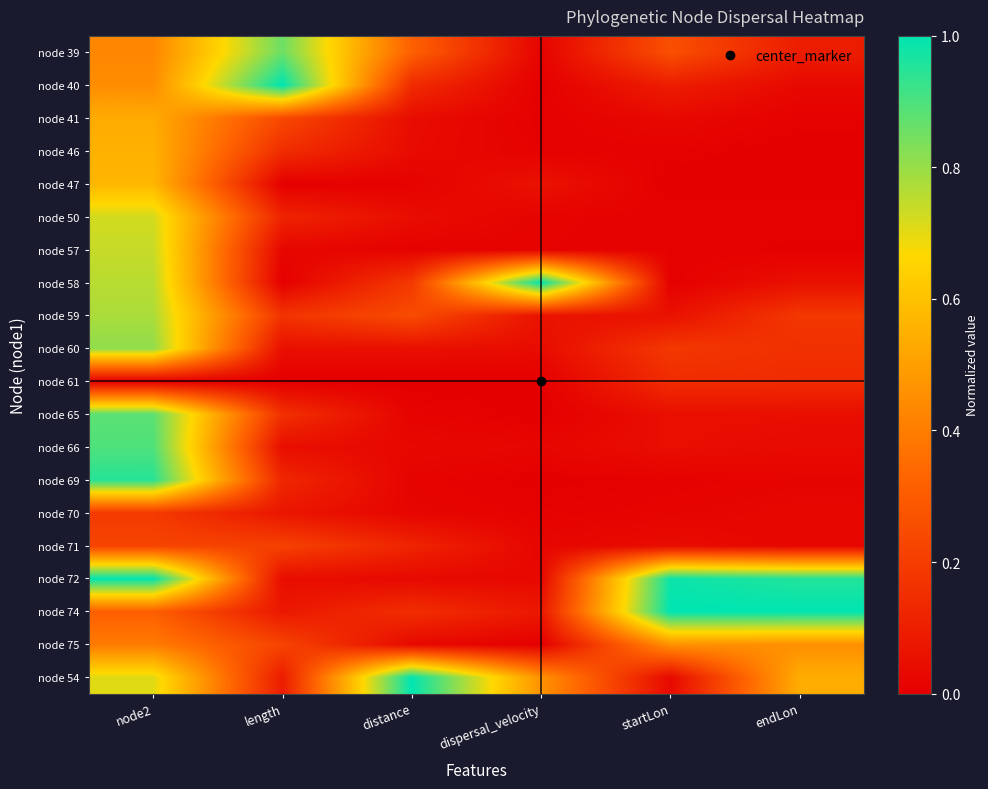

Reading left to right, extract all data points from this chart.

node 39: node2=0.4	length=0.9	distance=0.3	dispersal_velocity=0.0	startLon=0.3	endLon=0.1
node 40: node2=0.4	length=1.0	distance=0.1	dispersal_velocity=0.0	startLon=0.1	endLon=0.0
node 41: node2=0.5	length=0.2	distance=0.0	dispersal_velocity=0.0	startLon=0.0	endLon=0.0
node 46: node2=0.6	length=0.1	distance=0.0	dispersal_velocity=0.0	startLon=0.0	endLon=0.0
node 47: node2=0.6	length=0.0	distance=0.0	dispersal_velocity=0.1	startLon=0.0	endLon=0.0
node 50: node2=0.7	length=0.1	distance=0.0	dispersal_velocity=0.0	startLon=0.0	endLon=0.0
node 57: node2=0.7	length=0.0	distance=0.0	dispersal_velocity=0.0	startLon=0.0	endLon=0.0
node 58: node2=0.8	length=0.0	distance=0.2	dispersal_velocity=1.0	startLon=0.0	endLon=0.1
node 59: node2=0.8	length=0.2	distance=0.2	dispersal_velocity=0.1	startLon=0.1	endLon=0.2
node 60: node2=0.8	length=0.1	distance=0.1	dispersal_velocity=0.0	startLon=0.2	endLon=0.2
node 61: node2=0.0	length=0.0	distance=0.0	dispersal_velocity=0.0	startLon=0.1	endLon=0.1
node 65: node2=0.9	length=0.2	distance=0.0	dispersal_velocity=0.0	startLon=0.1	endLon=0.0
node 66: node2=0.9	length=0.0	distance=0.0	dispersal_velocity=0.0	startLon=0.0	endLon=0.0
node 69: node2=0.9	length=0.1	distance=0.0	dispersal_velocity=0.0	startLon=0.0	endLon=0.0
node 70: node2=0.2	length=0.1	distance=0.0	dispersal_velocity=0.0	startLon=0.0	endLon=0.0
node 71: node2=0.2	length=0.2	distance=0.1	dispersal_velocity=0.0	startLon=0.0	endLon=0.0
node 72: node2=1.0	length=0.0	distance=0.0	dispersal_velocity=0.0	startLon=1.0	endLon=1.0
node 74: node2=0.3	length=0.1	distance=0.2	dispersal_velocity=0.1	startLon=1.0	endLon=1.0
node 75: node2=0.4	length=0.2	distance=0.0	dispersal_velocity=0.0	startLon=0.5	endLon=0.5
node 54: node2=0.7	length=0.1	distance=1.0	dispersal_velocity=0.5	startLon=0.0	endLon=0.5